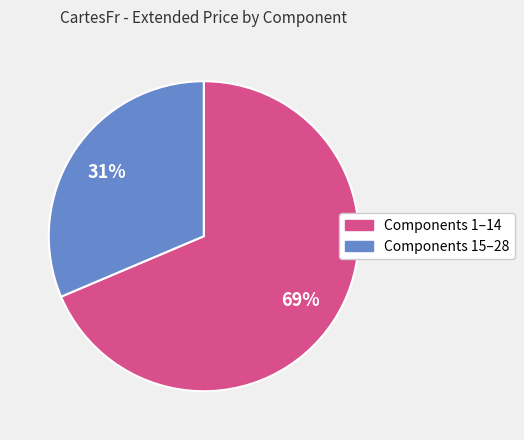

To the nearest percent, what is the average slice percentage?

50%